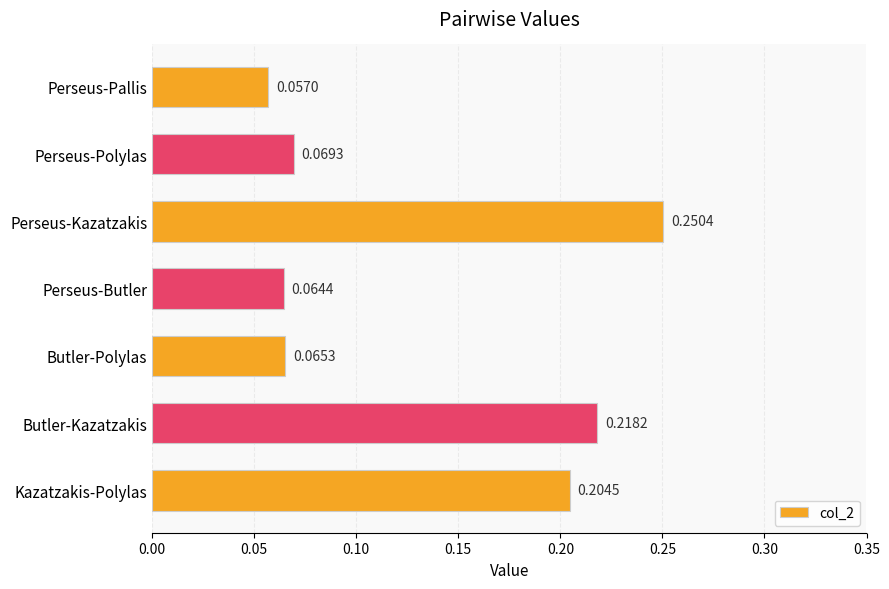

Where is the data nearest to the value 0?

Perseus-Pallis